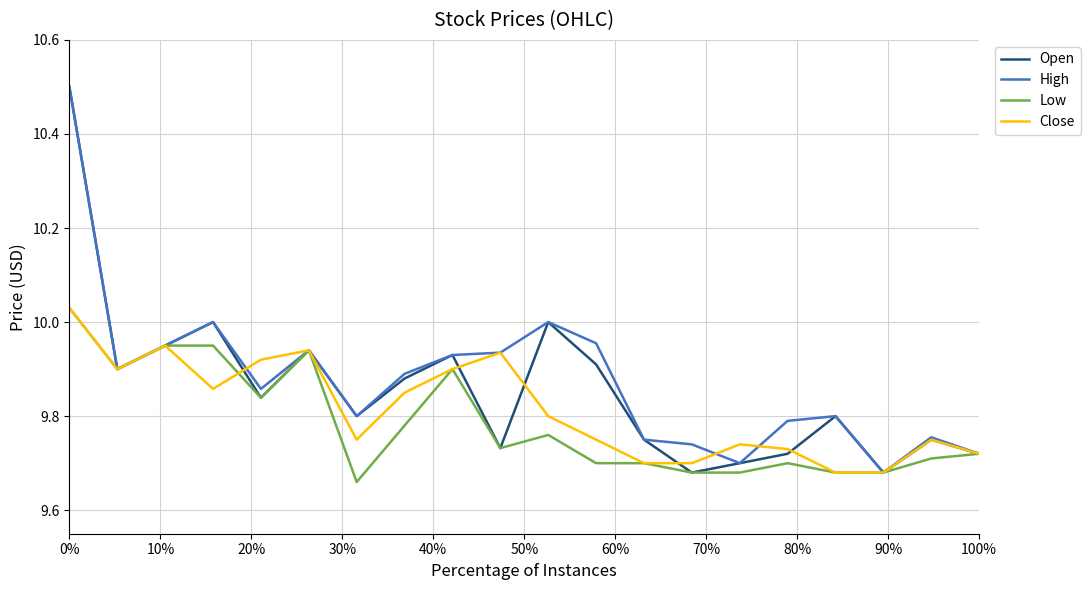

Rank the series by their average value, from highest to lowest.

High, Open, Close, Low